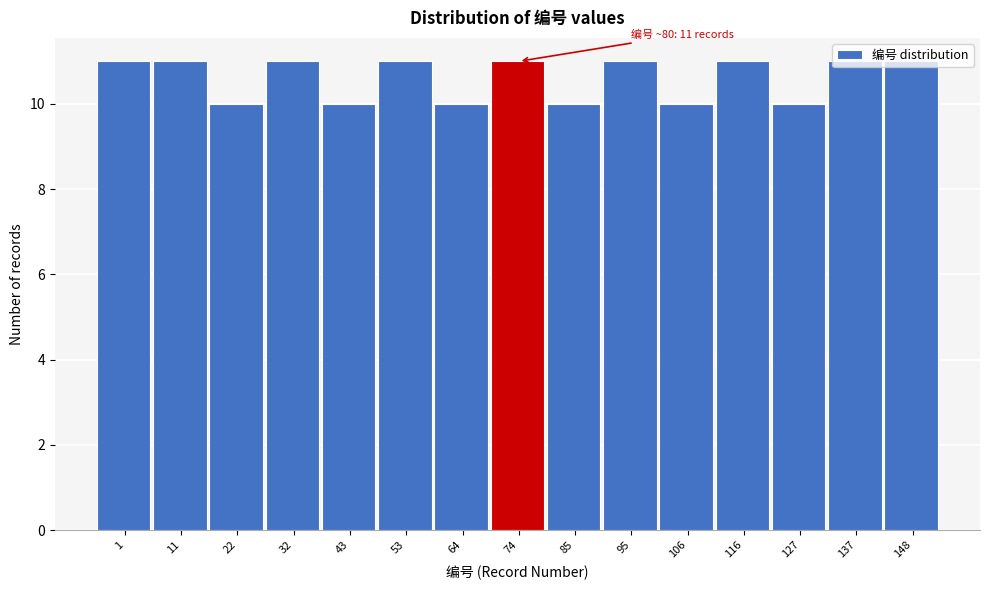

What is the sum of all values?

159